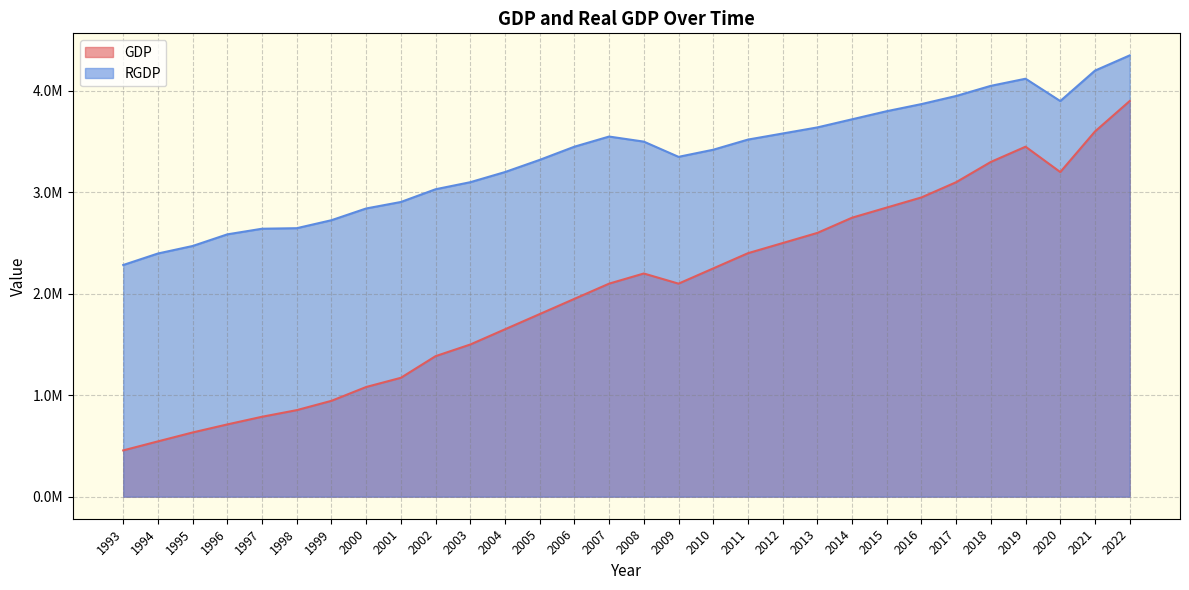

Which has a higher value, 1995 or 2016?

2016